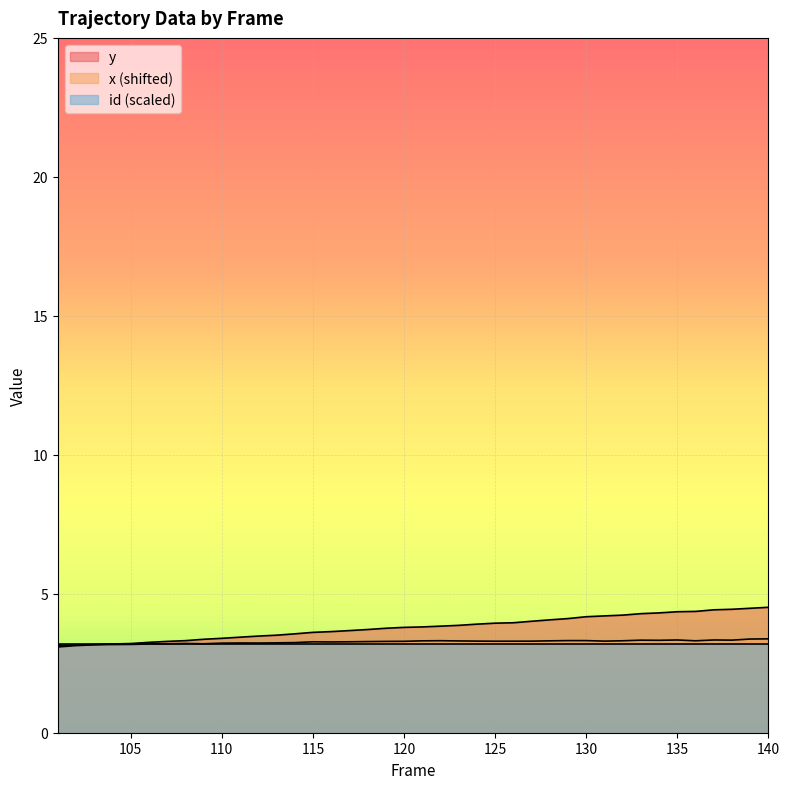

Which category has the highest value across all series?

140